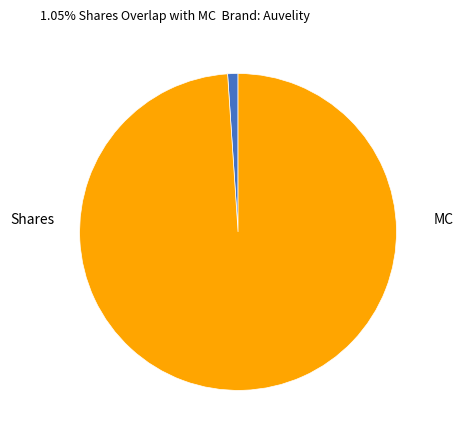

What is the largest slice in the pie chart?

MC